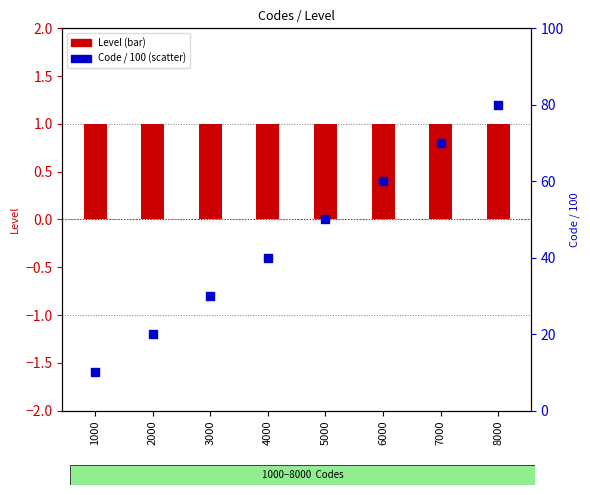

At which category is the sum across all series the highest?

8000